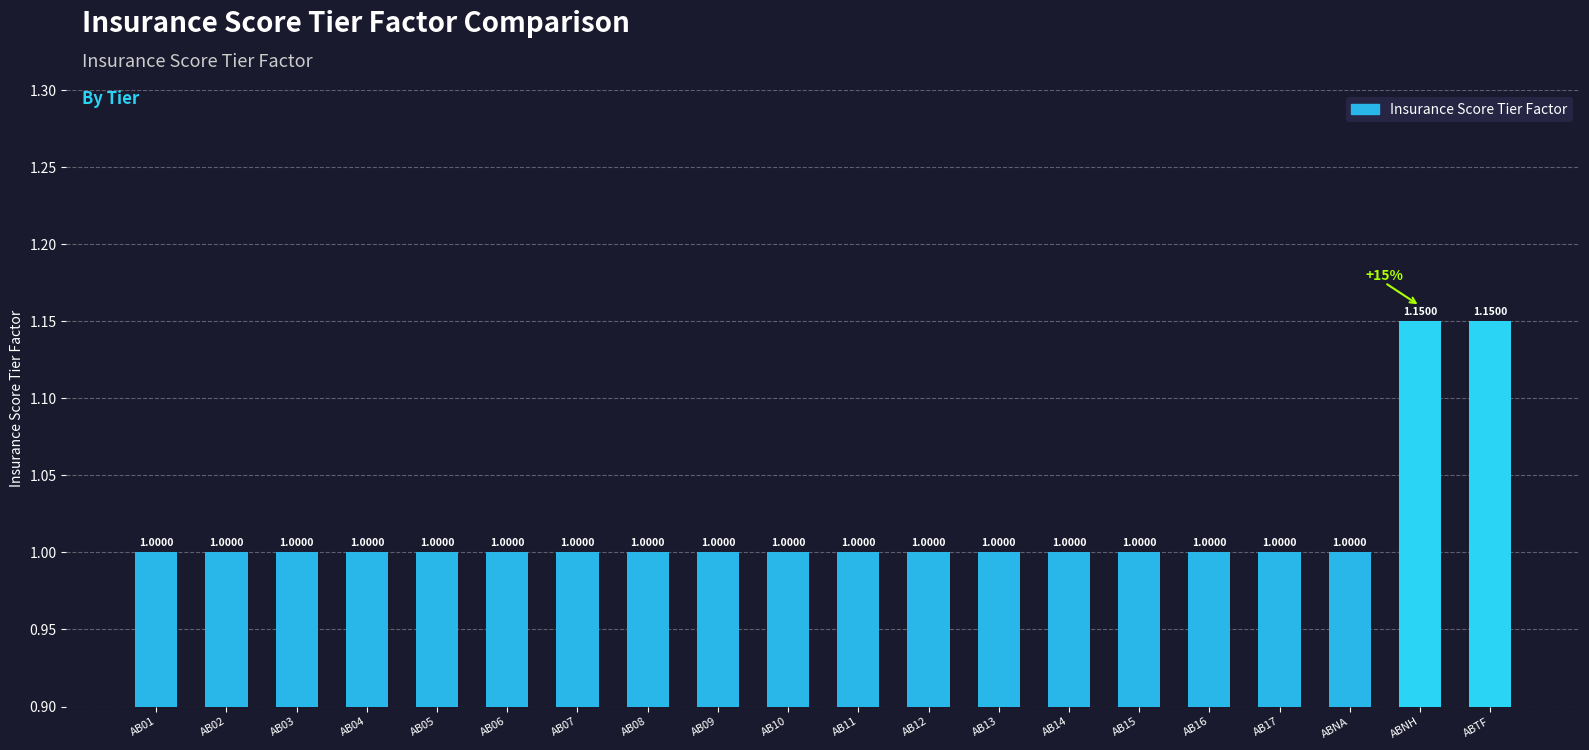

Is it true that the value at AB17 is 0.5?

False